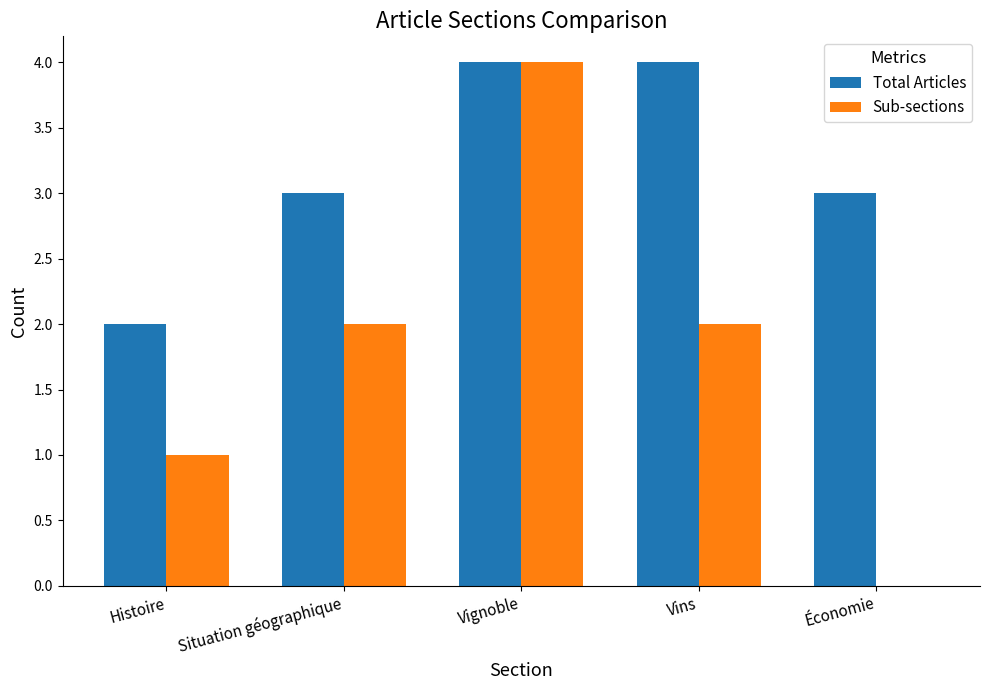

Read the Sub-sections value at Vignoble.

4